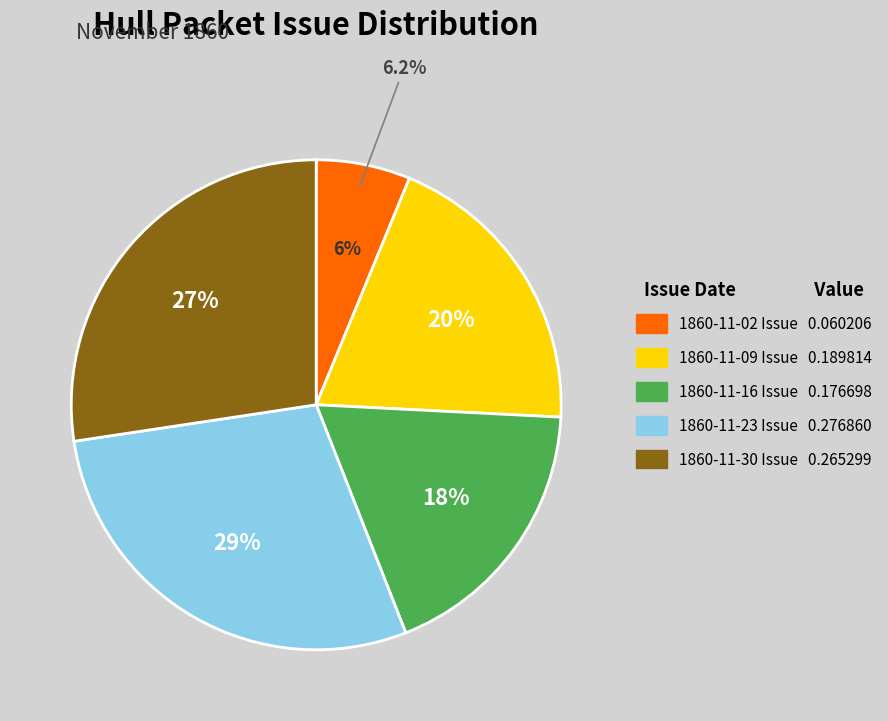

How many segments does this pie chart have?

5